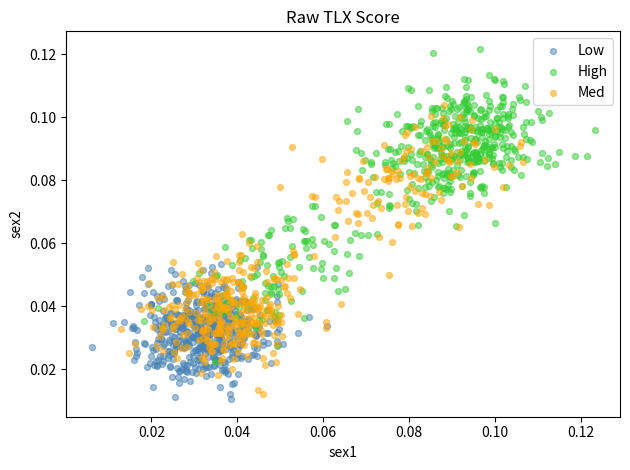

Which series reaches the maximum Y coordinate?

High